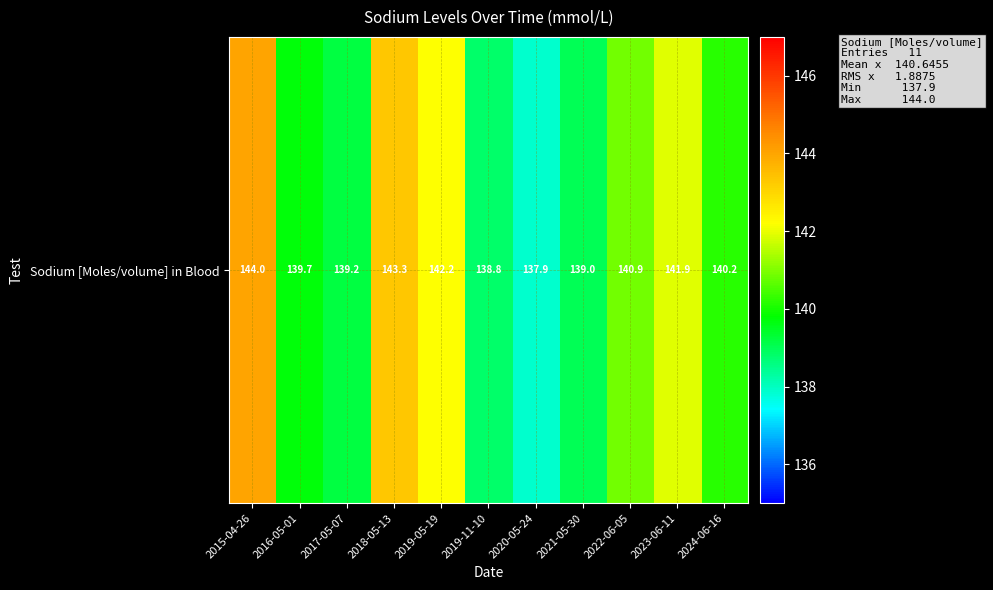

At which label does the data first exceed 140?

2015-04-26